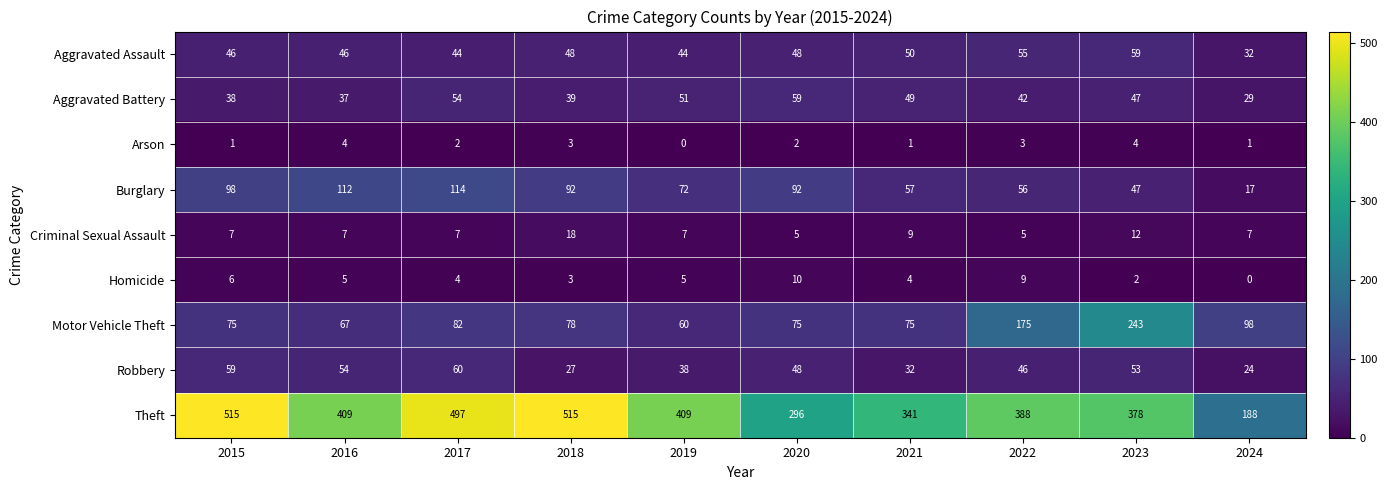

True or false: Aggravated Battery has a value of 38 at 2015.

True